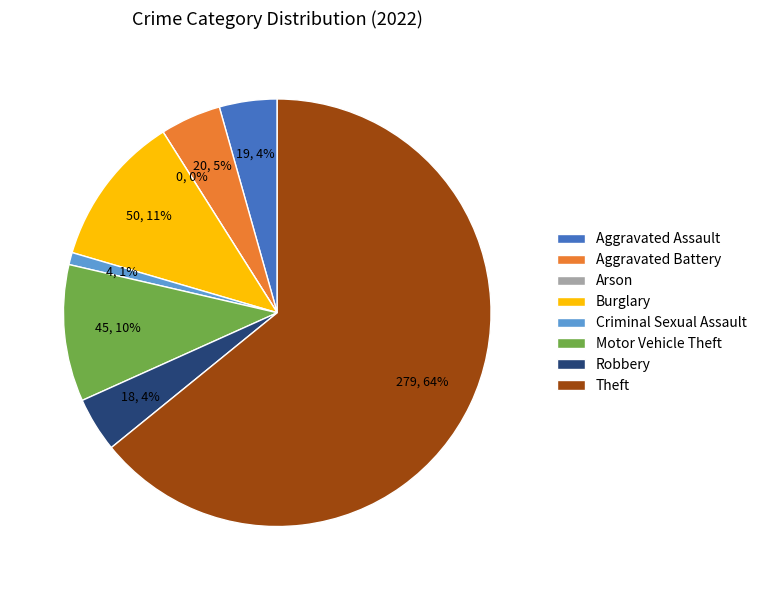

Is there a majority slice in this chart?

Yes